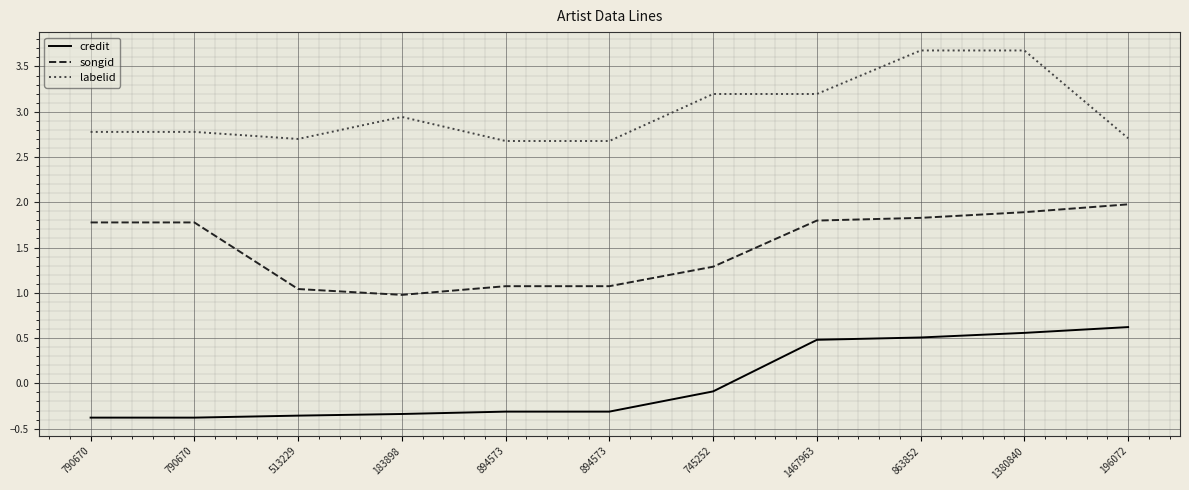

How many lines are shown in the chart?

3